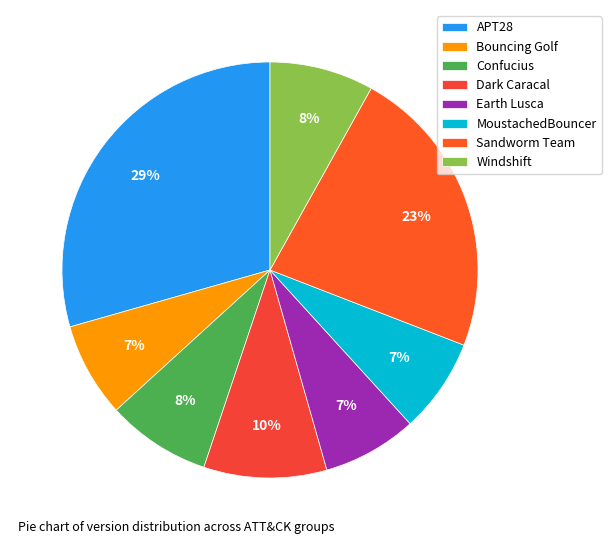

Does any single category account for the majority?

No